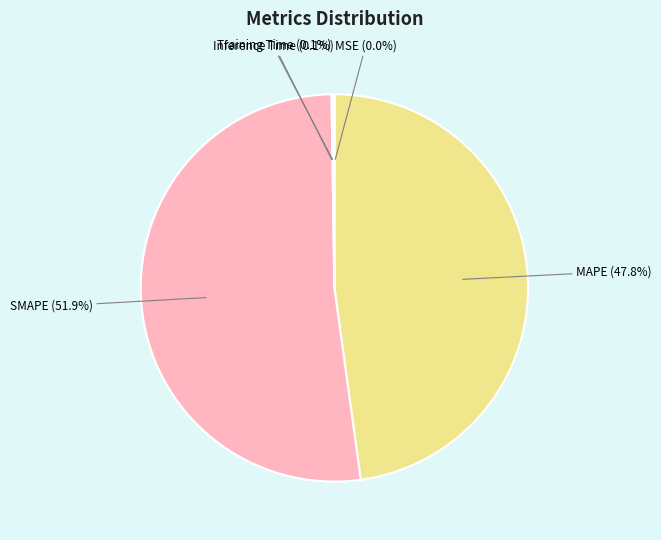

Which category has the biggest portion of the pie?

SMAPE